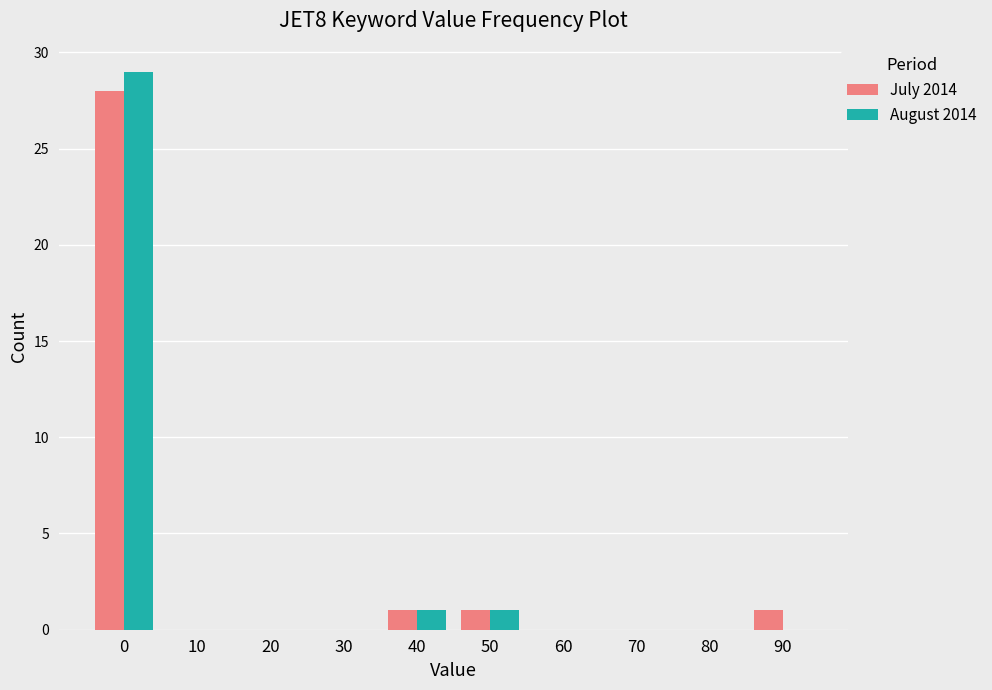

Reading right to left, transcribe all the data shown in this chart.

July 2014: 90=1	80=0	70=0	60=0	50=1	40=1	30=0	20=0	10=0	0=28
August 2014: 90=0	80=0	70=0	60=0	50=1	40=1	30=0	20=0	10=0	0=29